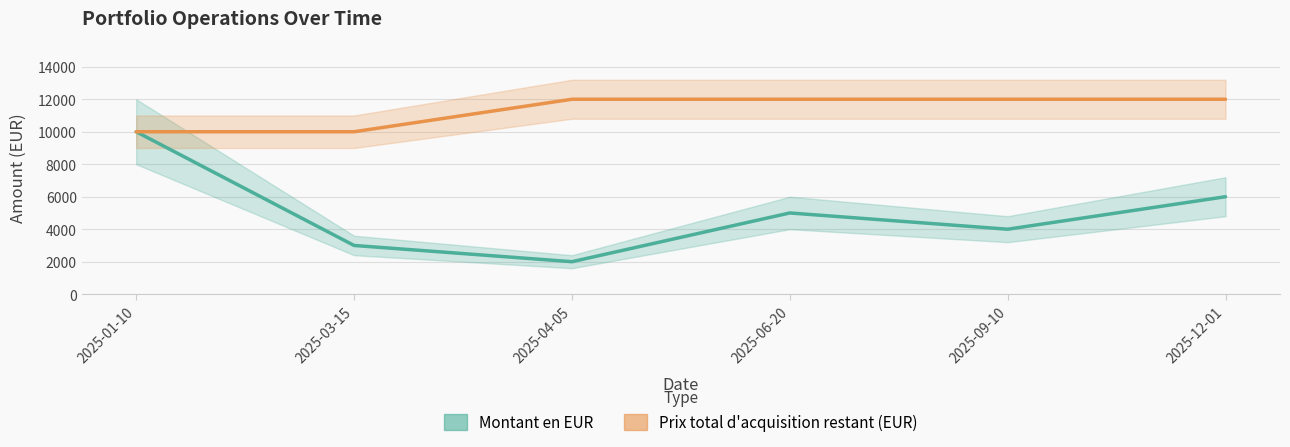

What is the label of the 5th point from the left?

2025-09-10